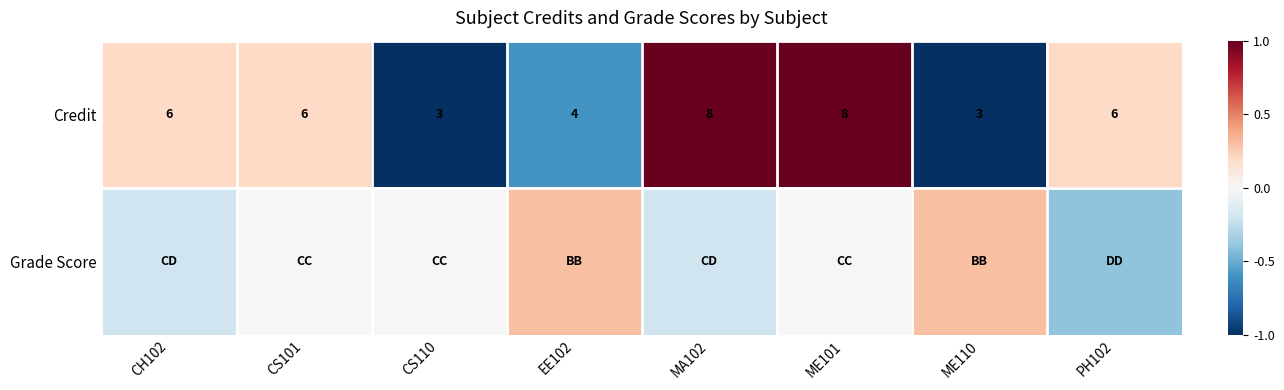

True or false: Credit has a value of 1.7 at CS101.

False